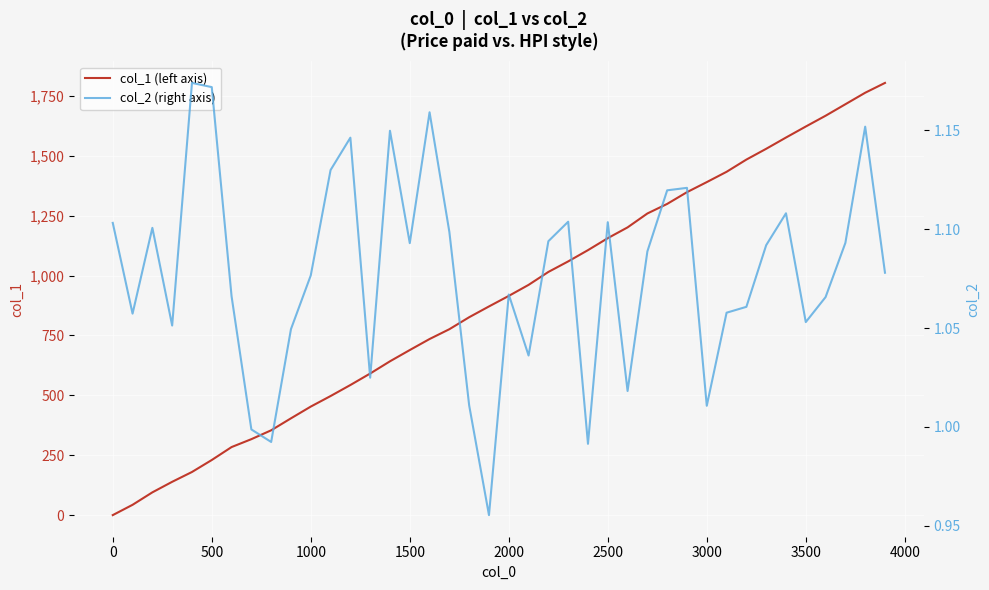

Is it true that col_2 (right axis) equals 0.7 at 500?

False